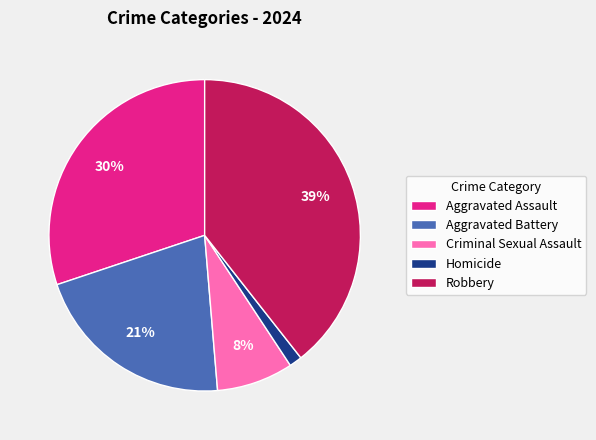

To the nearest percent, what portion does Aggravated Battery represent?

21%